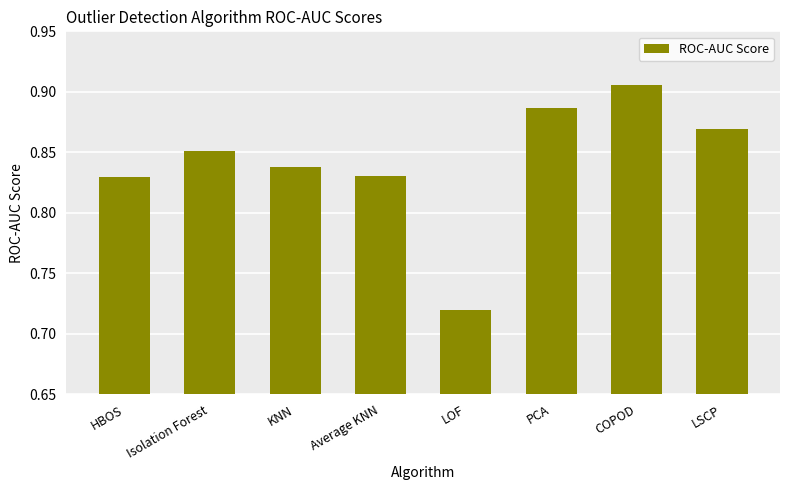

What is the label of the 2nd bar from the left?

Isolation Forest